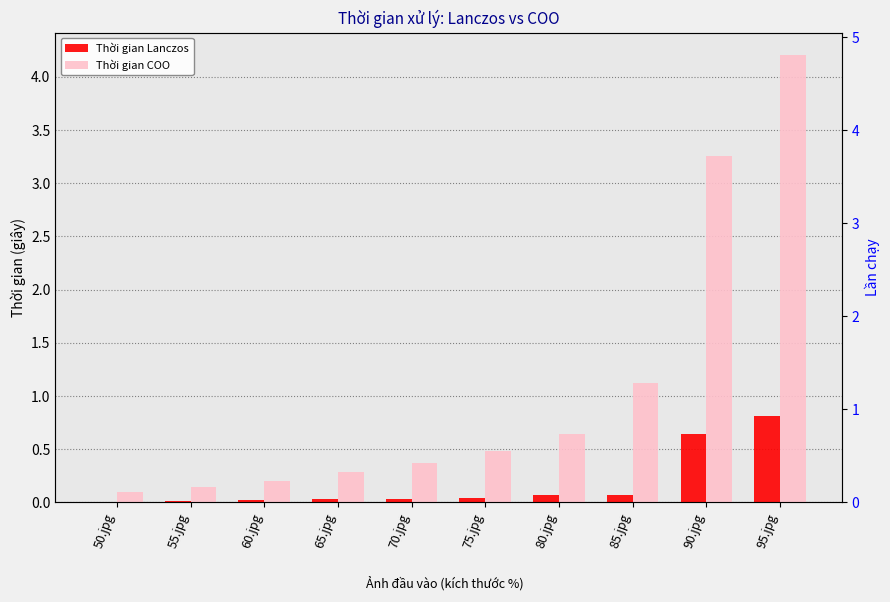

Reading left to right, list all the values displayed in this chart.

Thời gian Lanczos: 0.0	0.0	0.0	0.0	0.0	0.0	0.1	0.1	0.6	0.8
Thời gian COO: 0.1	0.1	0.2	0.3	0.4	0.5	0.6	1.1	3.3	4.2